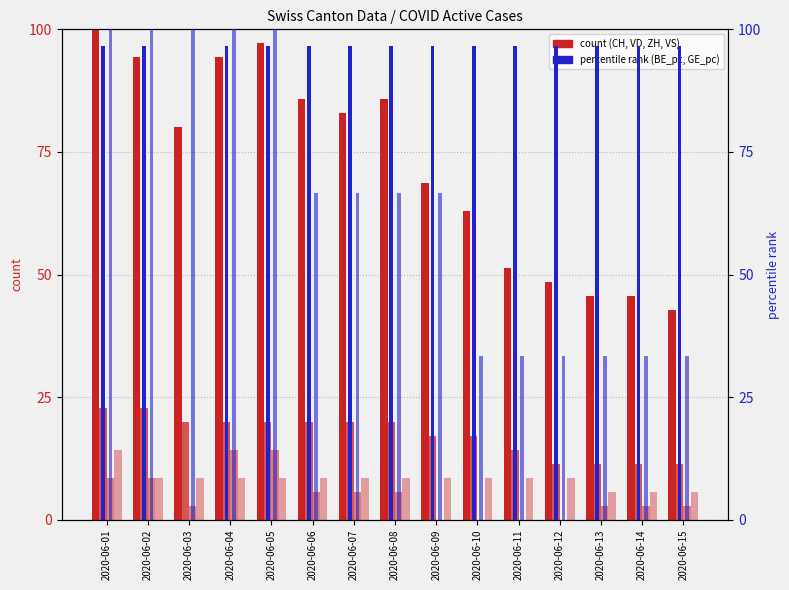

What is the difference between the ZH (count) values at 2020-06-11 and 2020-06-14?

2.9